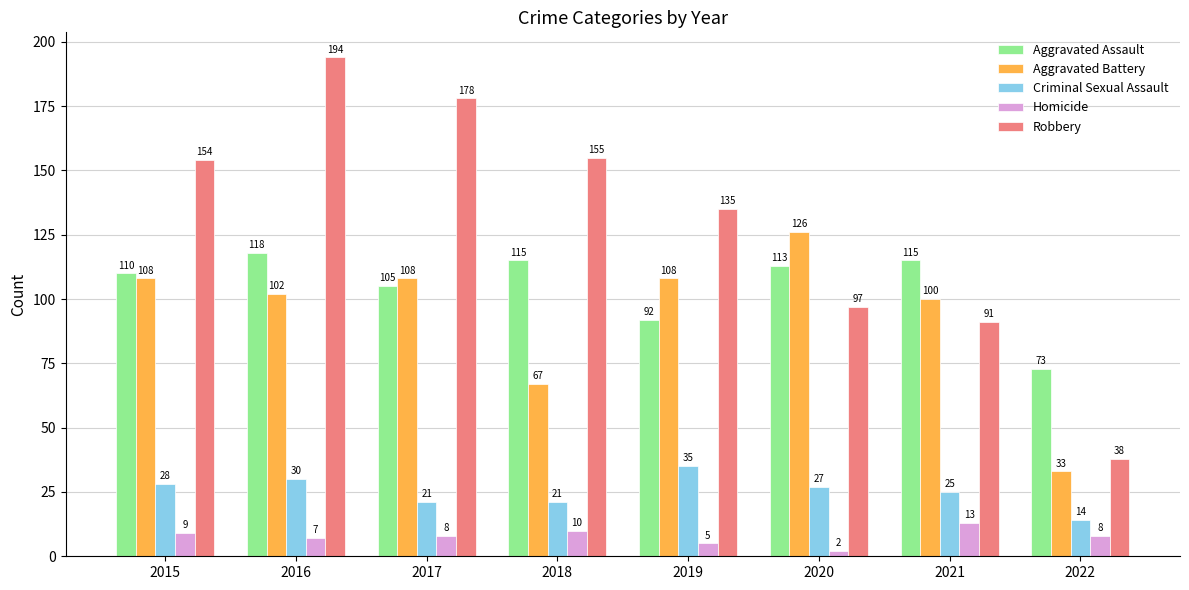

At how many categories does at least one series exceed 124?

6